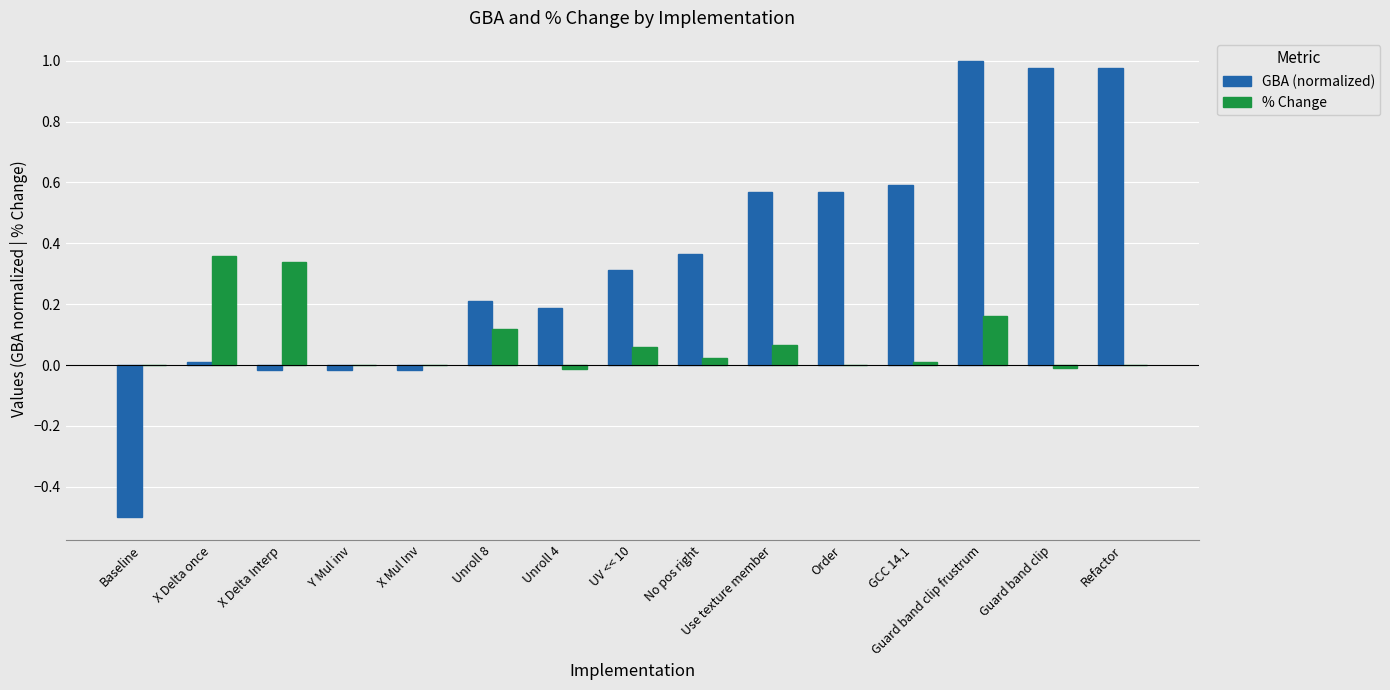

Does the chart contain stacked bars?

No